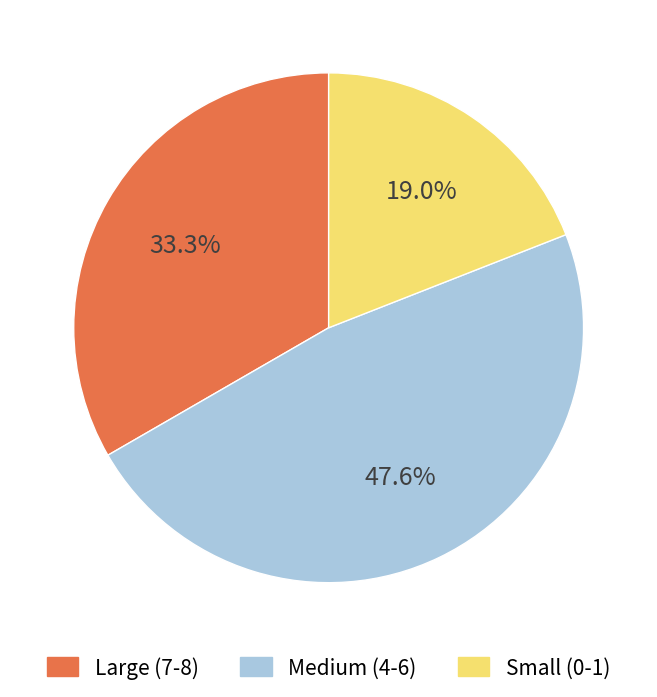

To the nearest percent, what is the average slice percentage?

33%